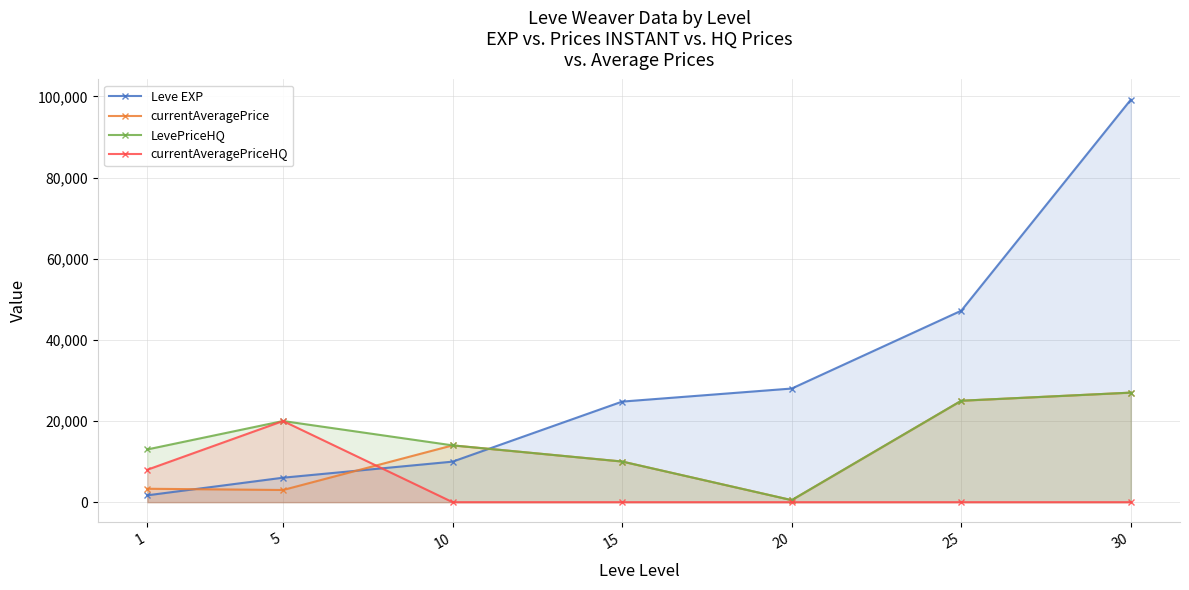

True or false: LevePriceHQ and Leve EXP intersect in this chart.

True